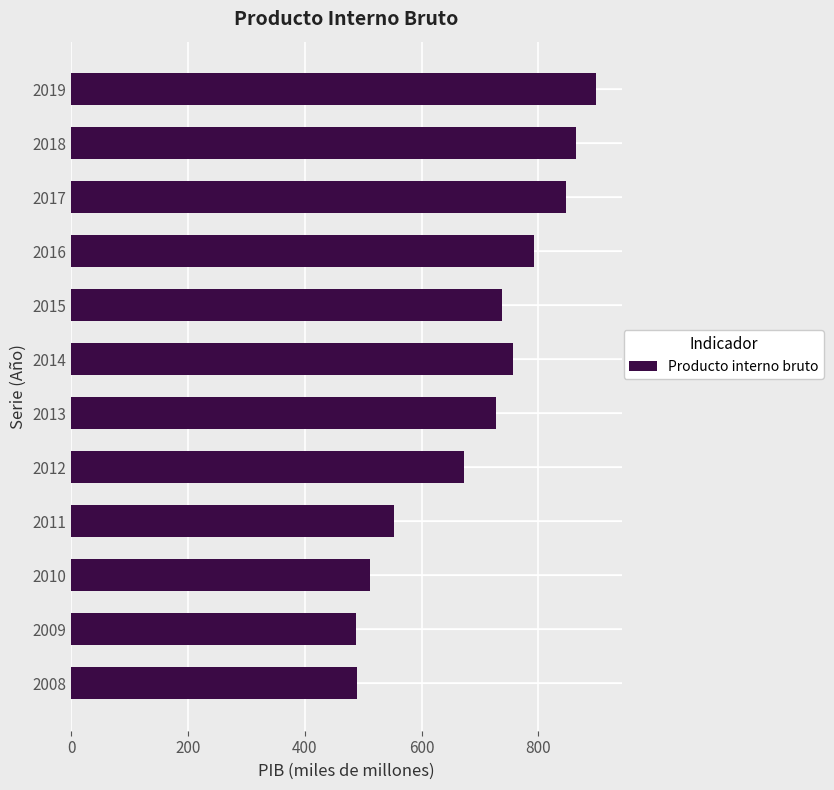

The chart shows a value of 146 at 2009. True or false?

False